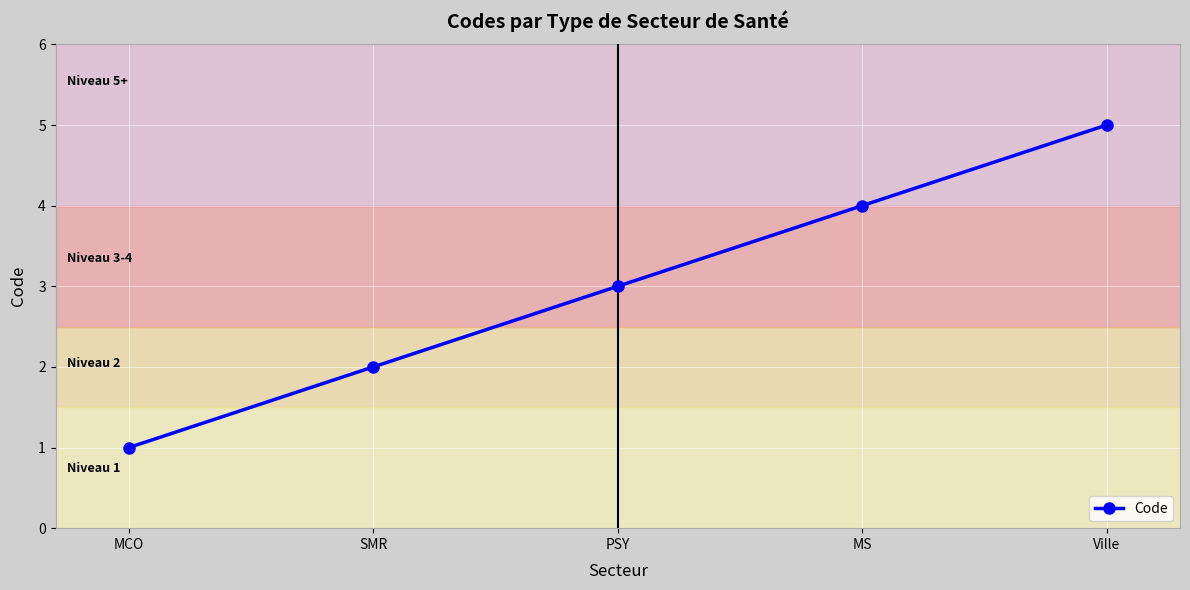

What is the smallest value displayed?

1